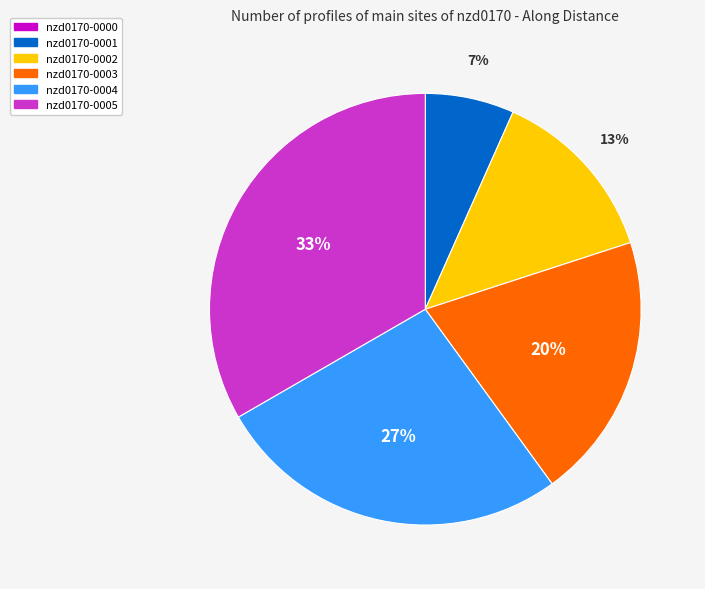

What is the ratio of the value at nzd0170-0002 to the value at nzd0170-0004?

0.5